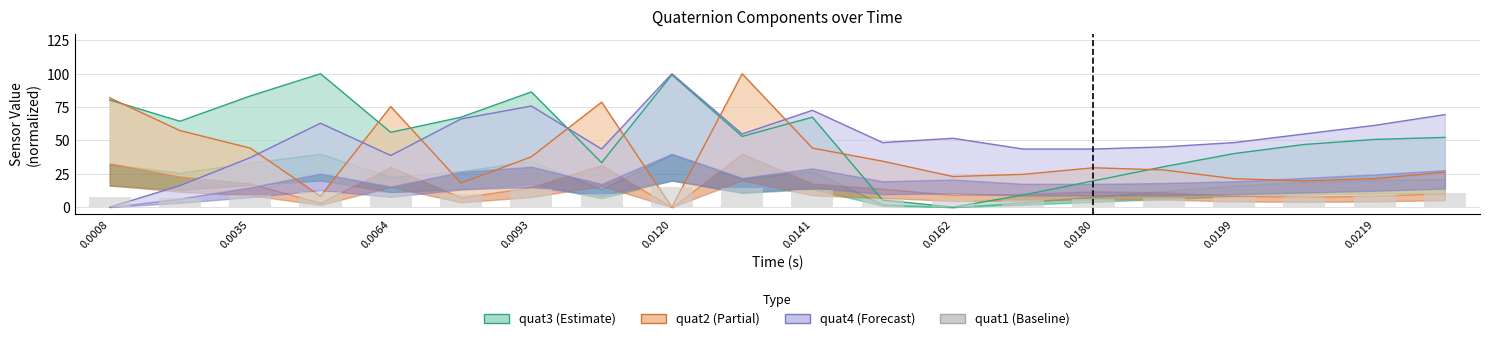

Reading left to right, transcribe all the data shown in this chart.

7.6	6.9	9.4	11.3	10.6	10.2	13.9	10.2	15.0	14.3	13.1	6.1	5.4	5.0	5.7	6.5	7.2	8.0	9.1	10.6